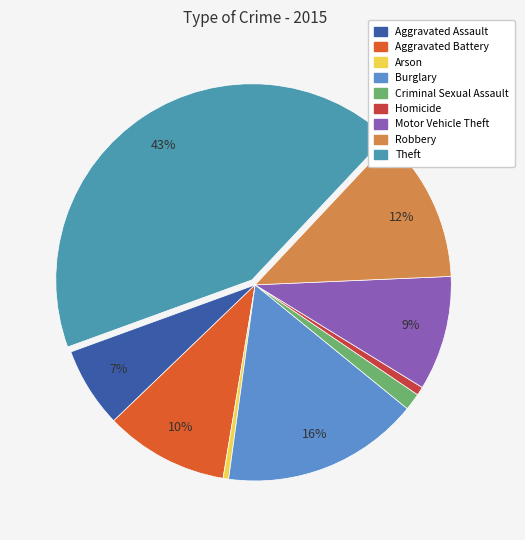

To the nearest percent, what is the combined percentage of Criminal Sexual Assault and Burglary?

18%